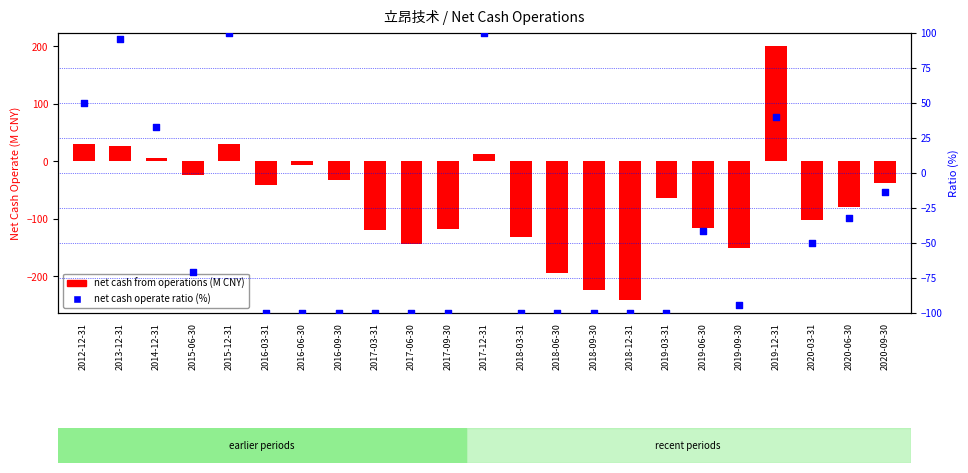

What are all the series names shown in the legend?

net cash from operations (M CNY), net cash operate ratio (%)